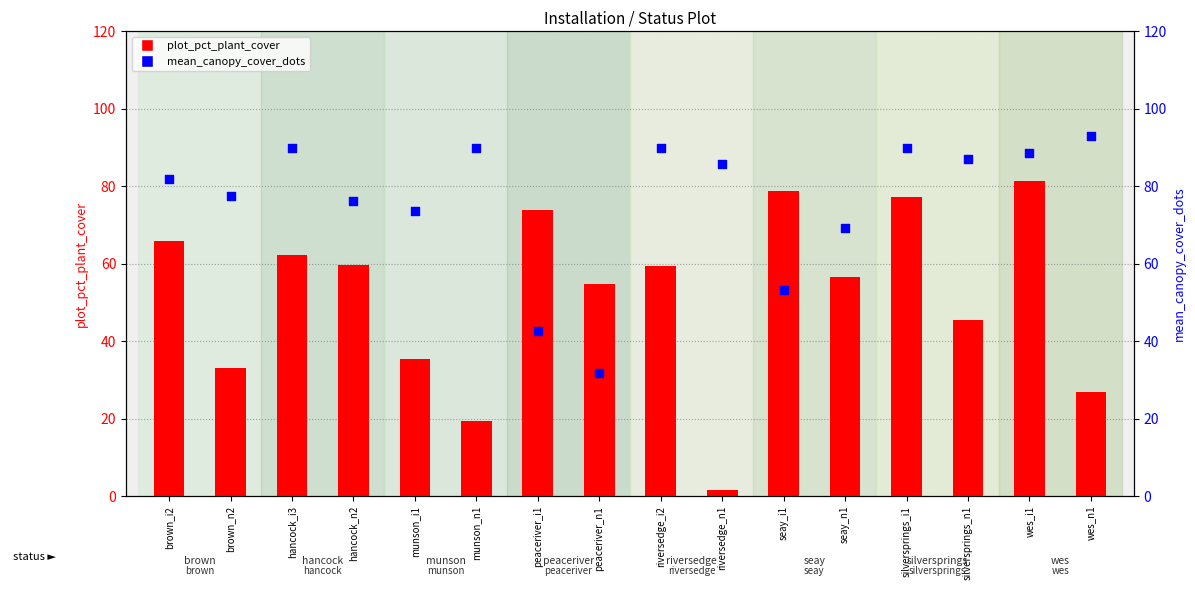

What are all the series names shown in the legend?

plot_pct_plant_cover, mean_canopy_cover_dots